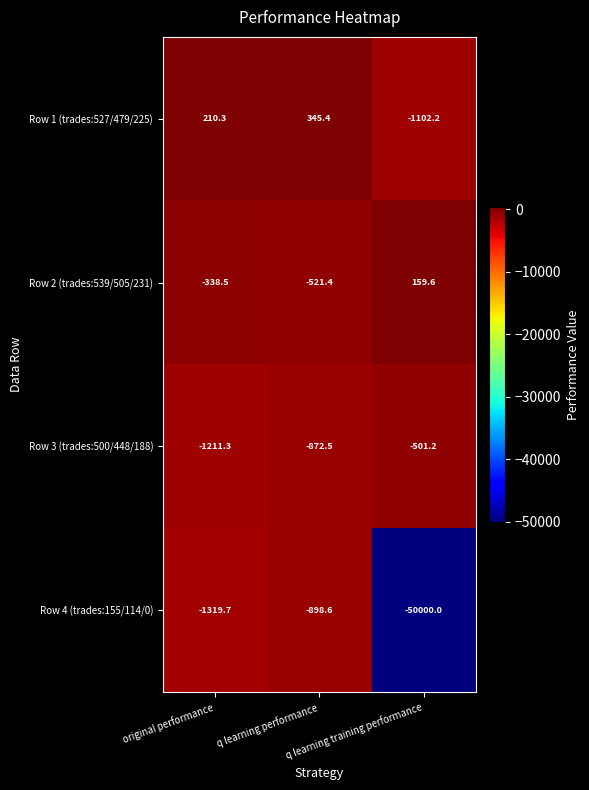

Which series has the widest spread of values?

Row 4 (trades:155/114/0)